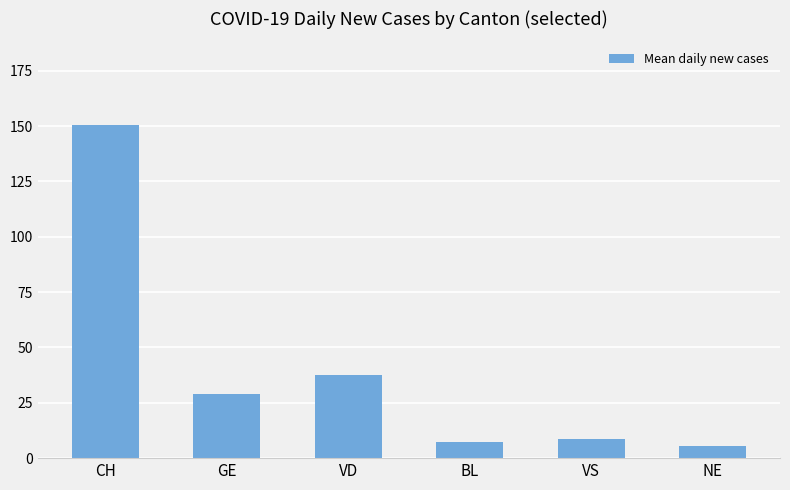

What is the change in value from BL to NE?

-1.7